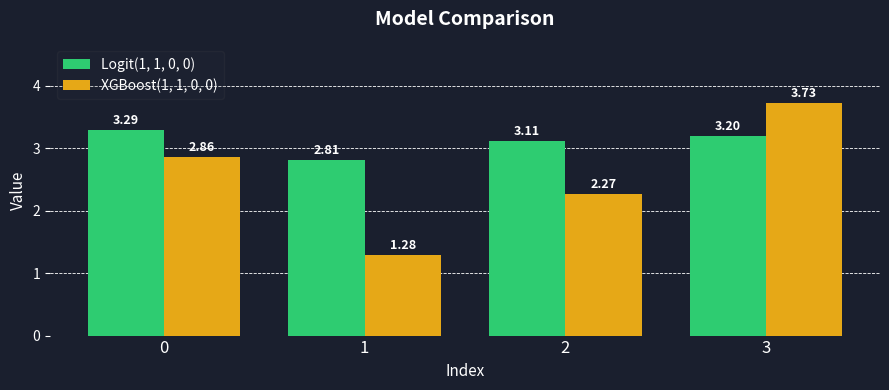

How many series are shown in this chart?

2